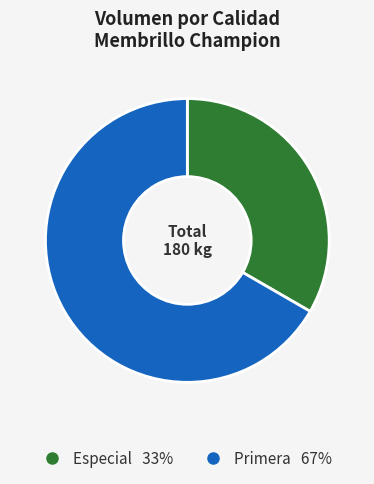

Is the sum of Primera and Especial greater than half?

Yes